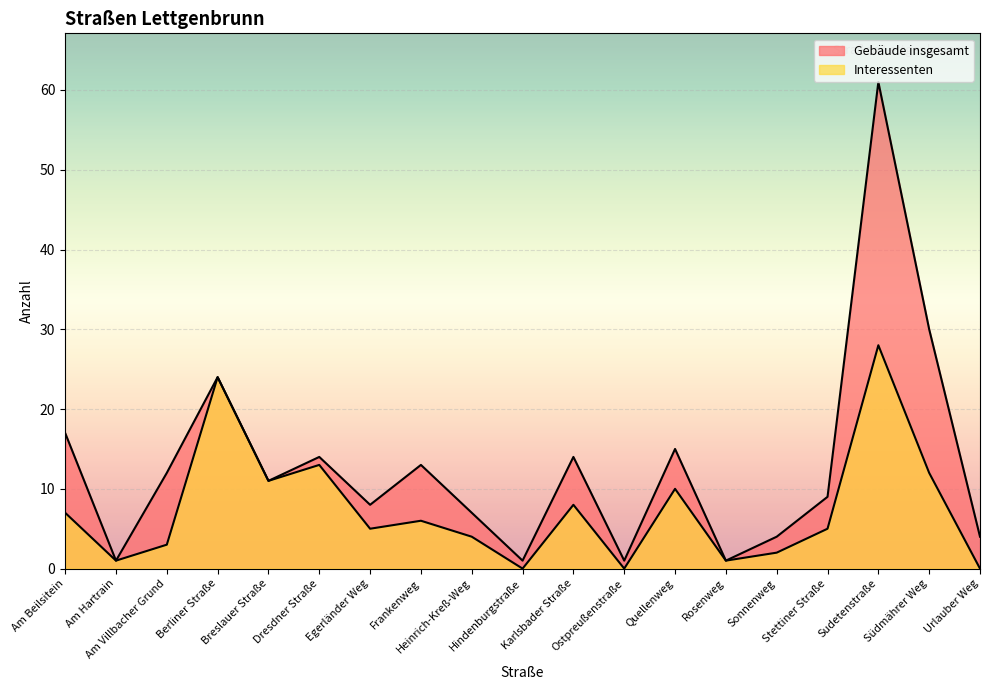

Where is Interessenten nearest to the value 14?

Dresdner Straße